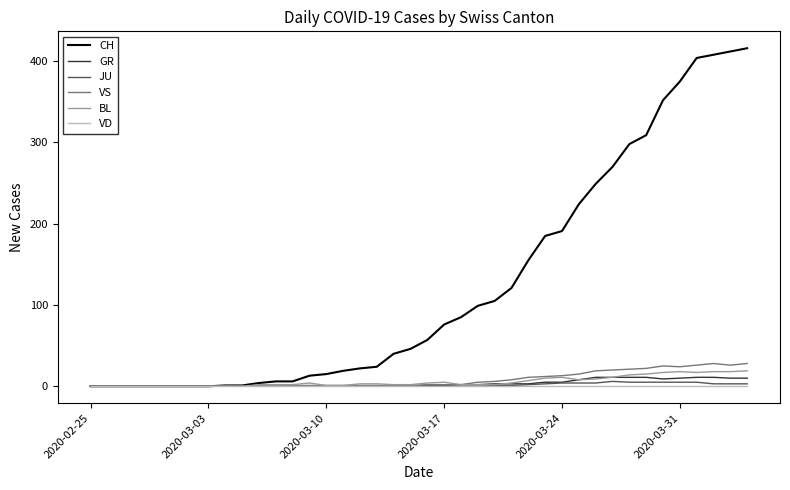

Which series has the largest range (max minus min)?

CH